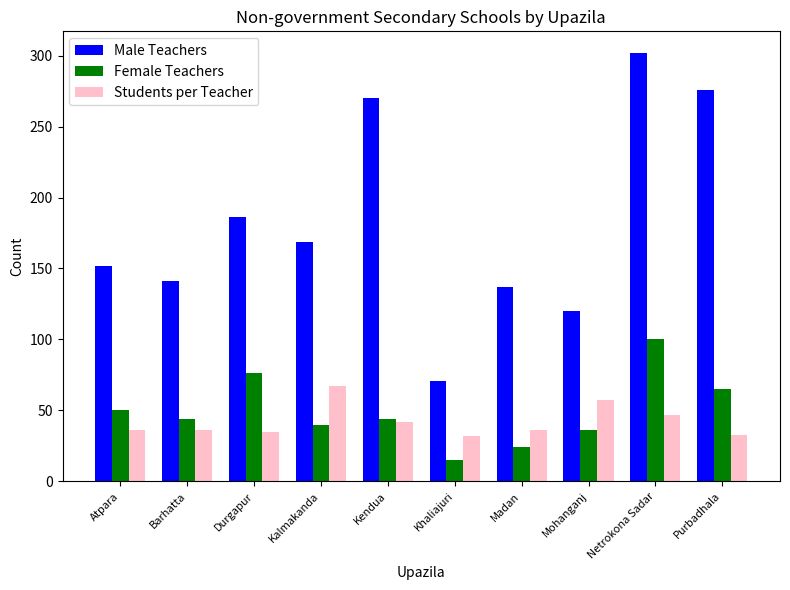

Which series has the largest total across all categories?

Male Teachers